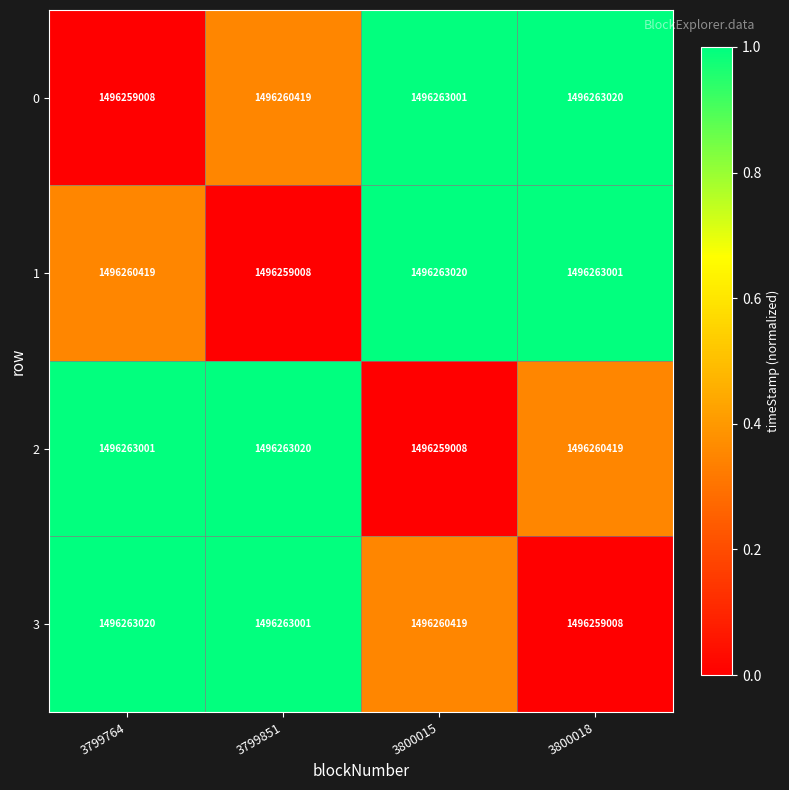

What is the minimum value for 1?

1496259008